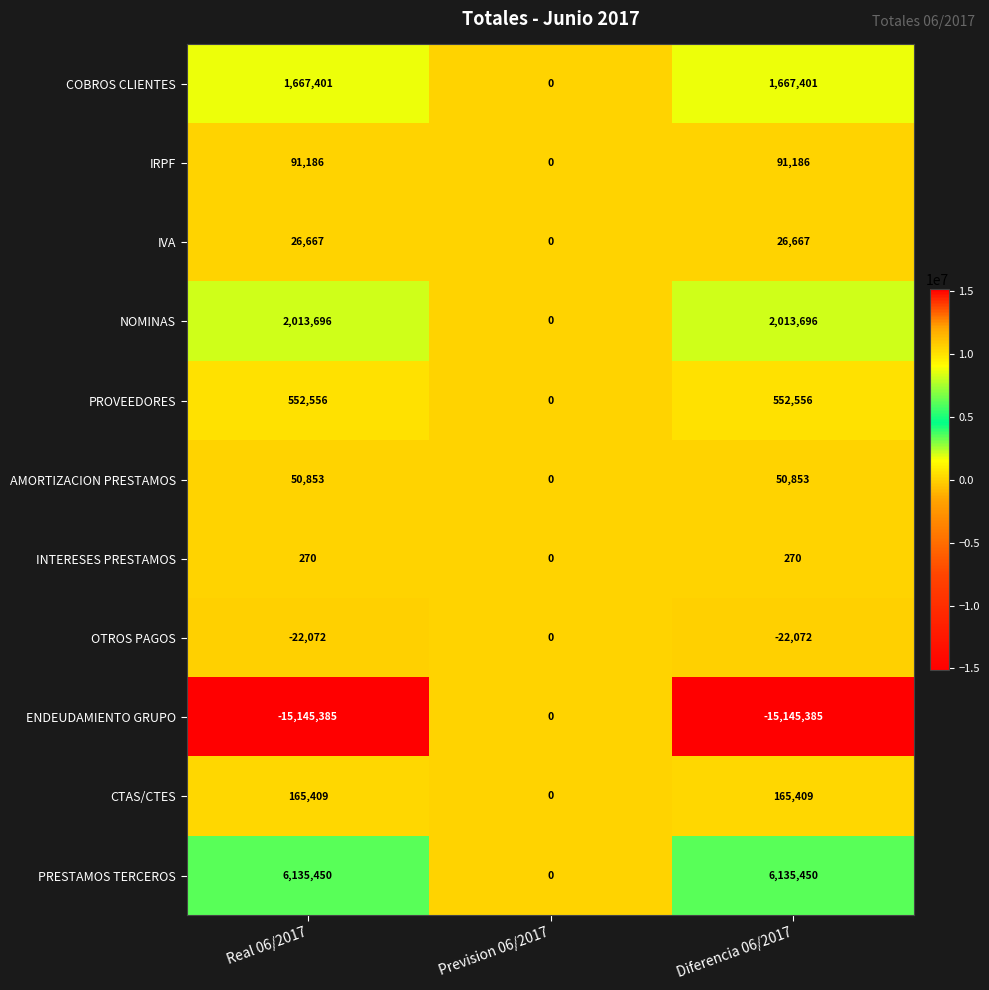

Count the OTROS PAGOS values in the range -22072 to 0.

3